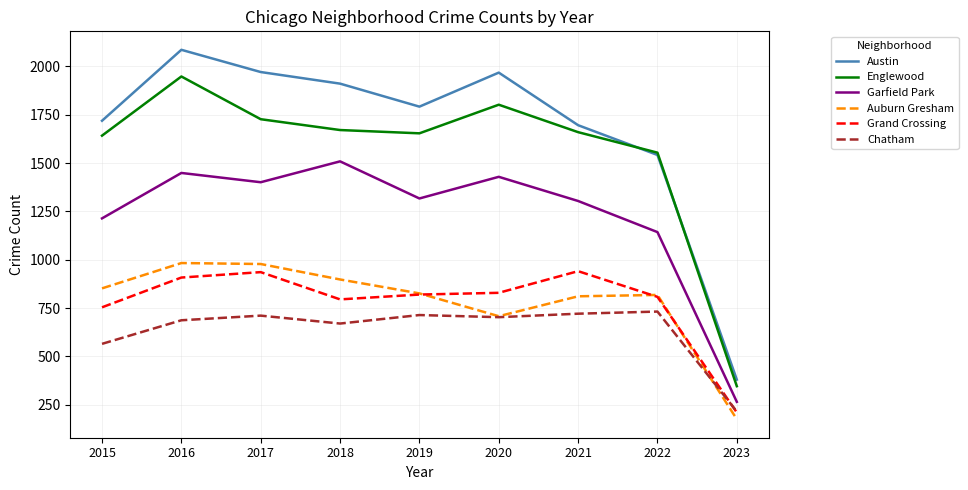

True or false: Austin and Grand Crossing cross at least once.

False